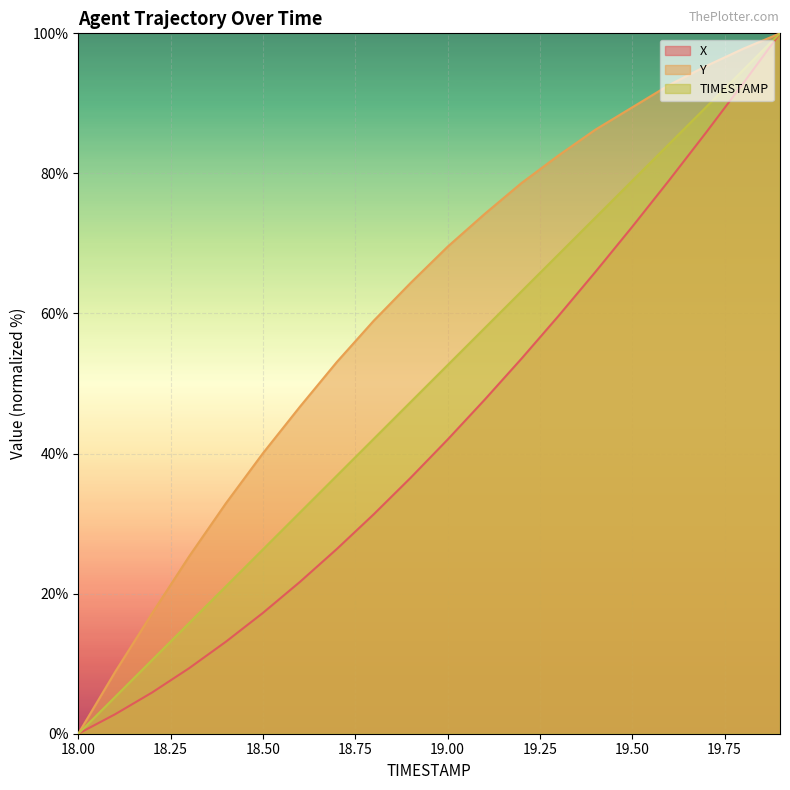

Rank the categories by X value from lowest to highest.

18.0, 18.1, 18.2, 18.3, 18.4, 18.5, 18.6, 18.7, 18.8, 18.9, 19.0, 19.1, 19.2, 19.3, 19.4, 19.5, 19.6, 19.7, 19.8, 19.9